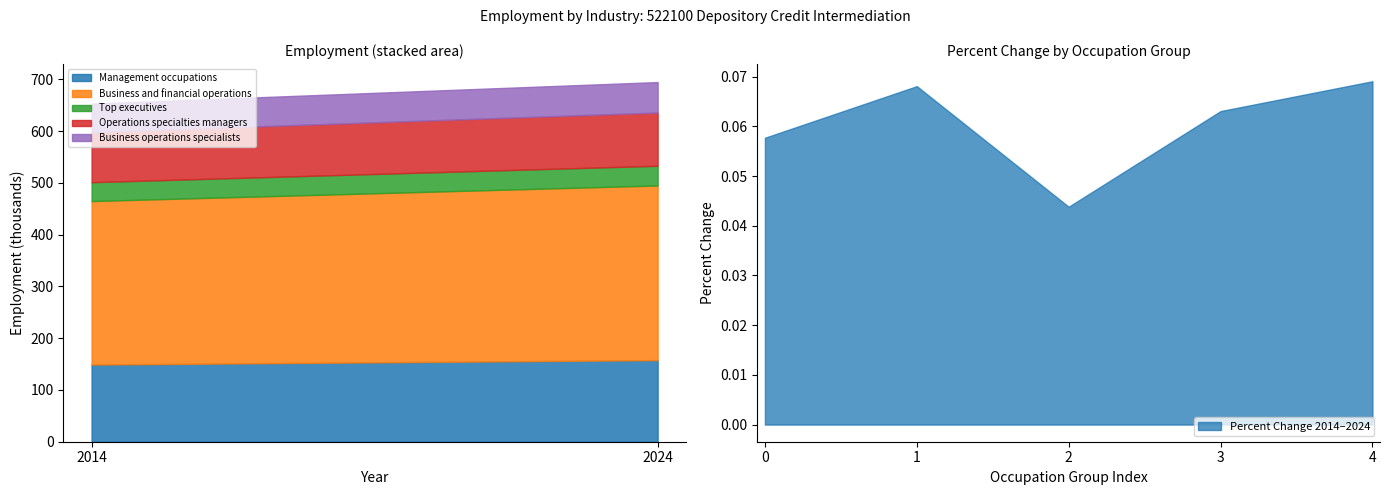

Which series has the widest spread of values?

Business and financial operations